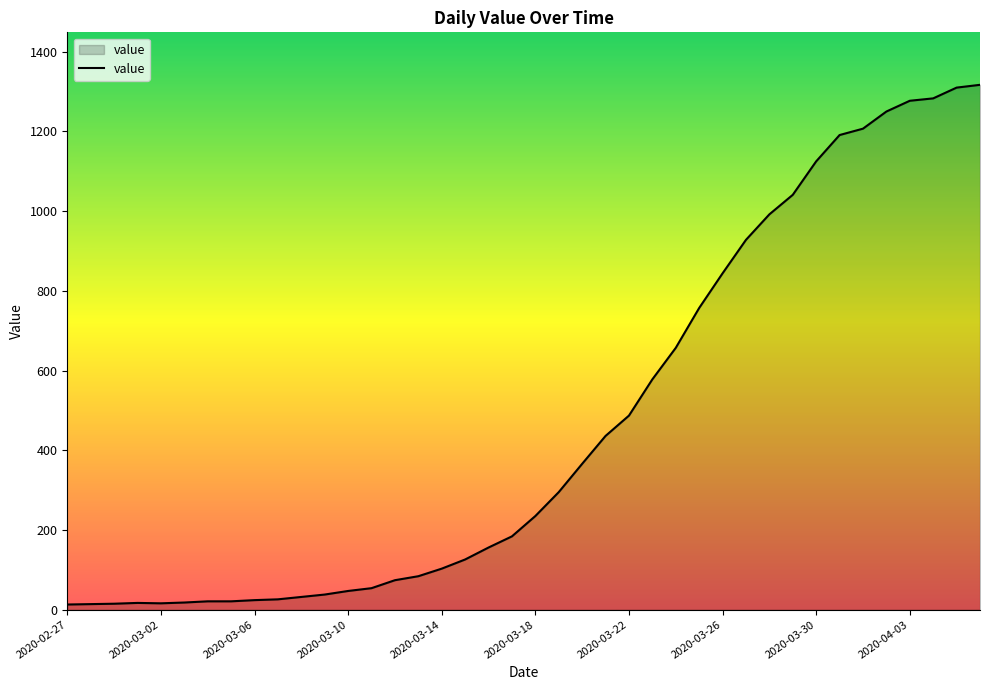

What is the sum of all values?

18659